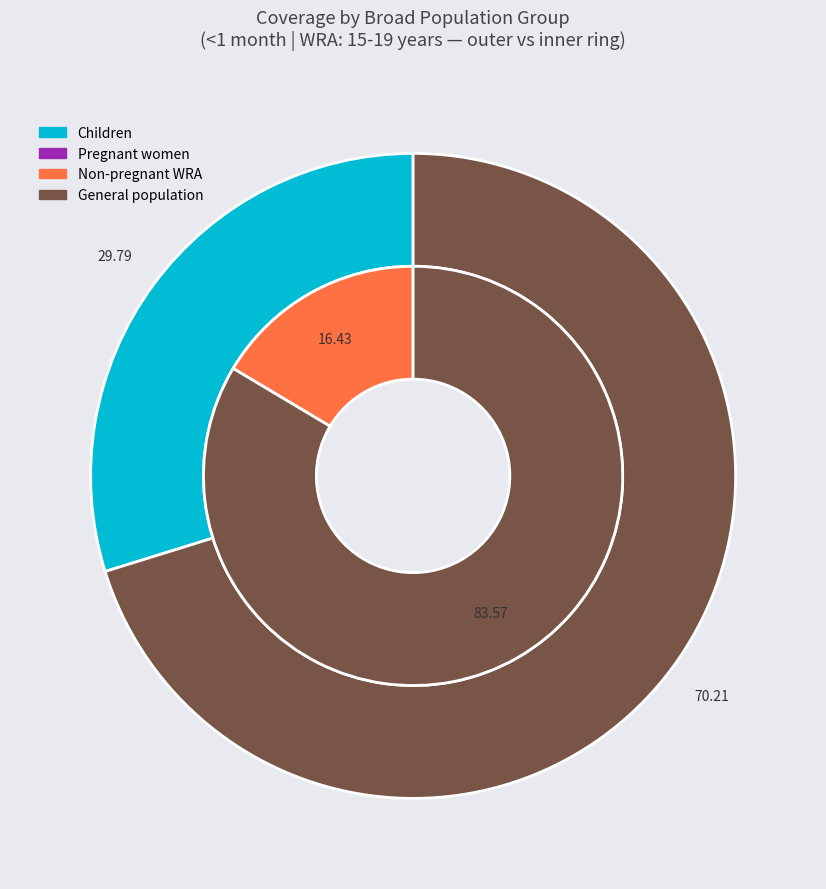

Is General population (WASH: Improved sanitation) the majority of the pie?

No